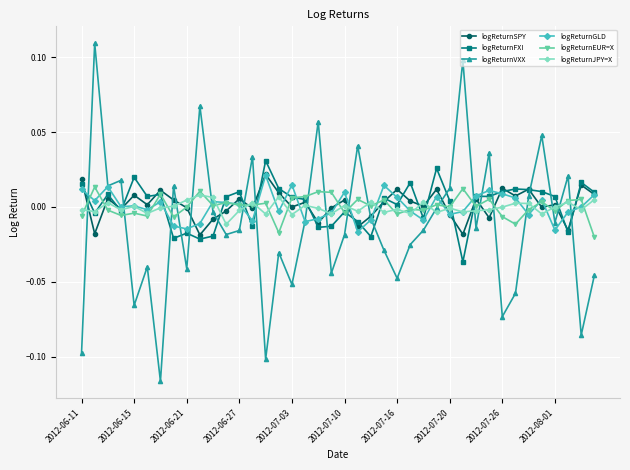

Which series ends up on top after the final intersection of logReturnJPY=X and logReturnVXX?

logReturnJPY=X